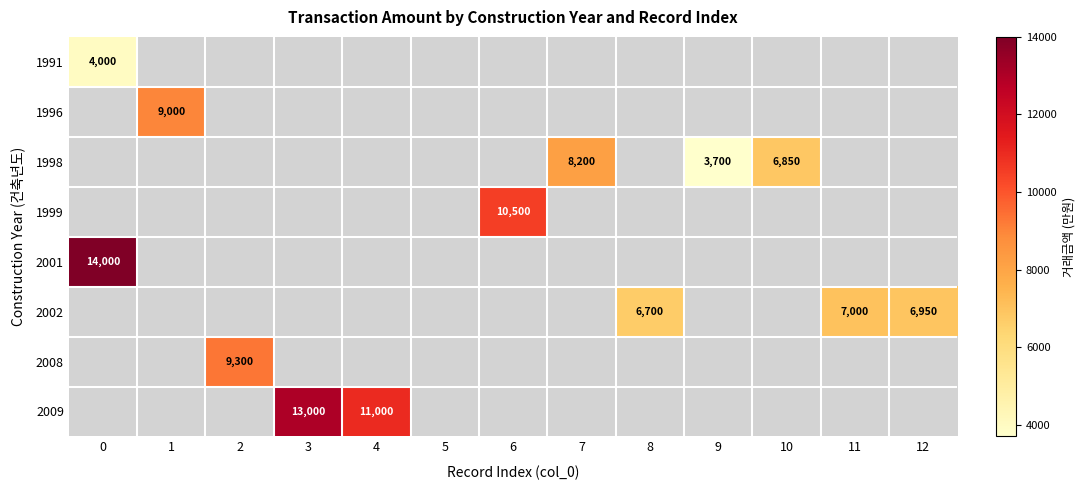

The 1996 series shows 4741 at 1. True or false?

False